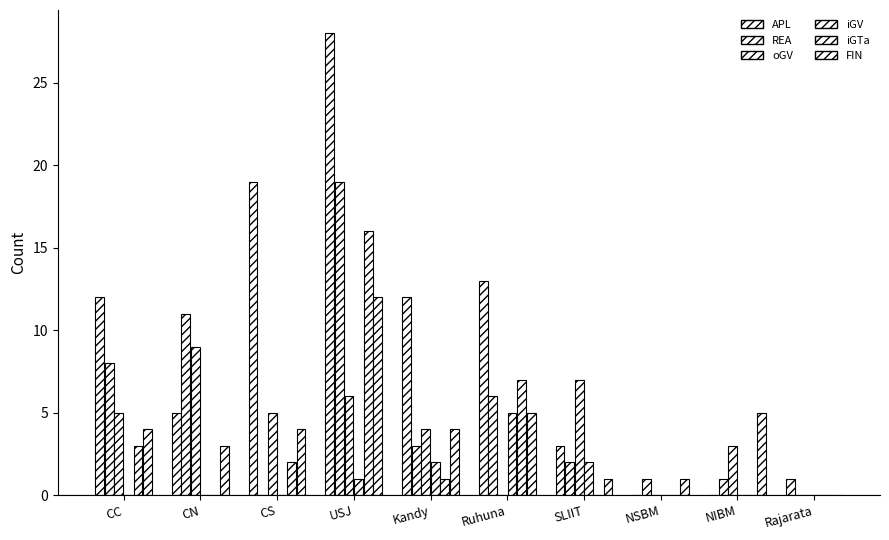

At how many categories does at least one series exceed 14?

2